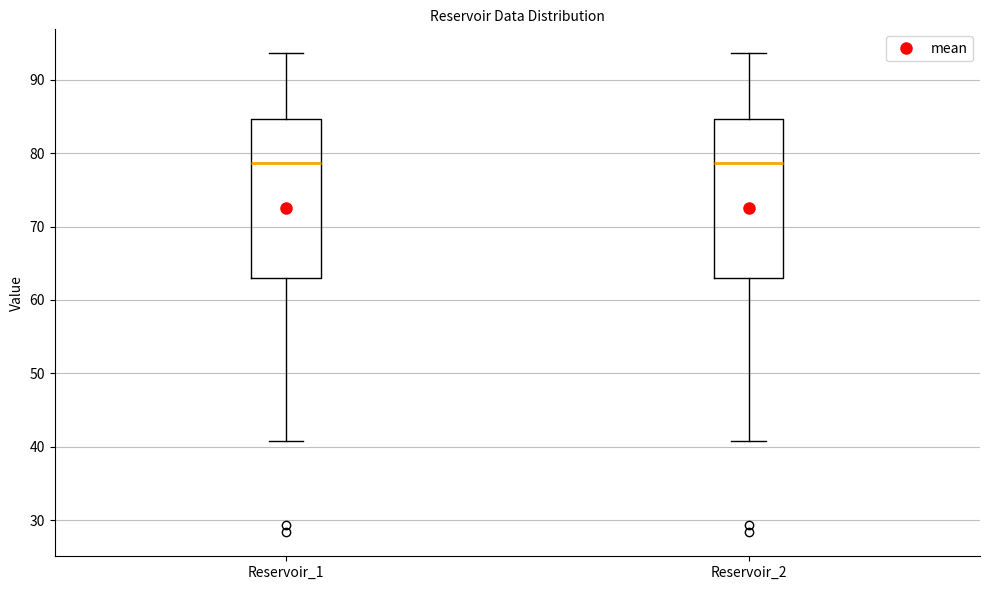

Where is the lower edge of the box for Reservoir_2 on the y-axis? The values are not printed on the chart, so give them approximately, as read against the axis.

63